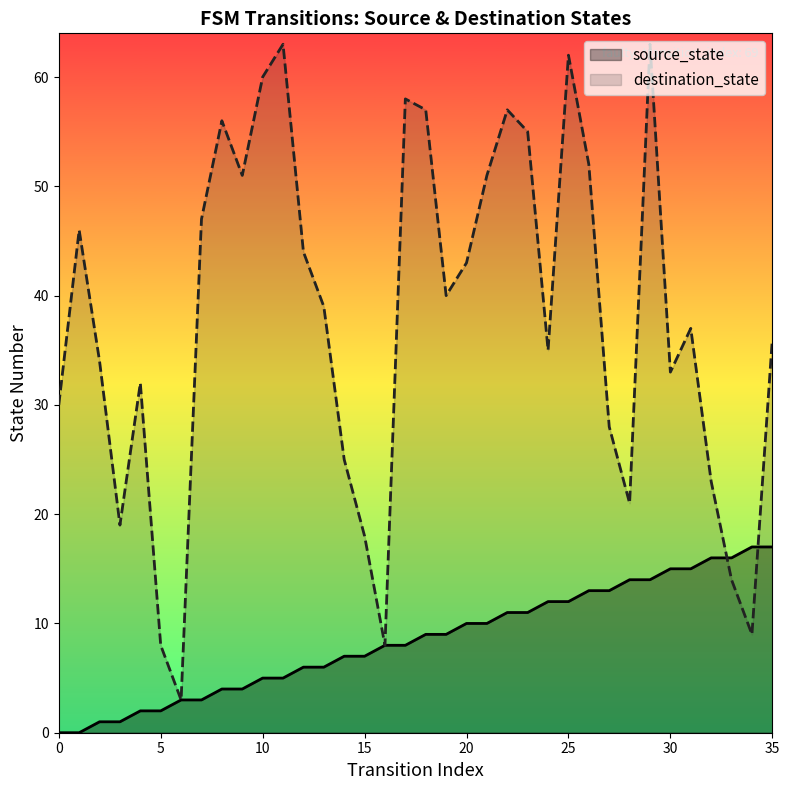

How many times do destination_state and source_state cross each other?

2